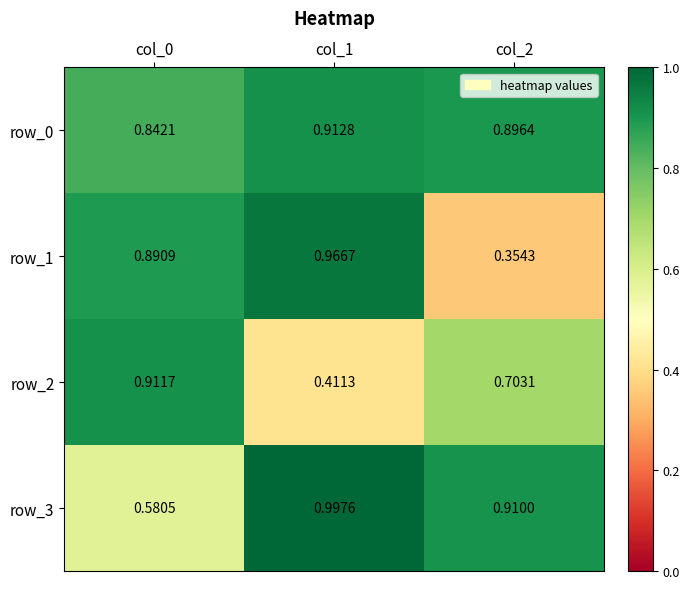

How many distinct data groups are displayed?

4